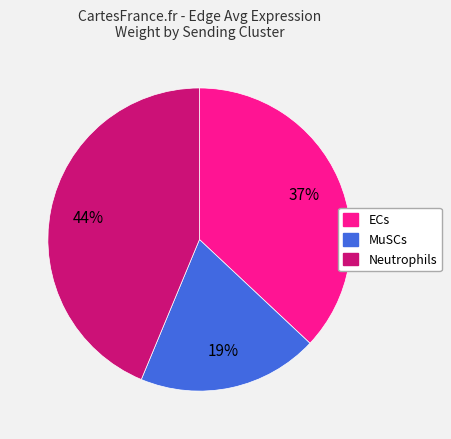

Which has a higher value, Neutrophils or ECs?

Neutrophils